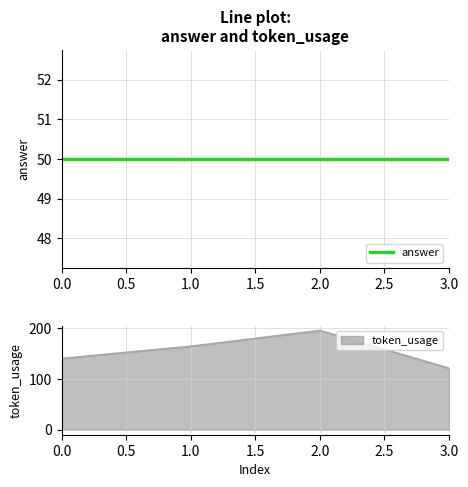

Approximately how many times larger is the value at 0 compared to 2?

0.7